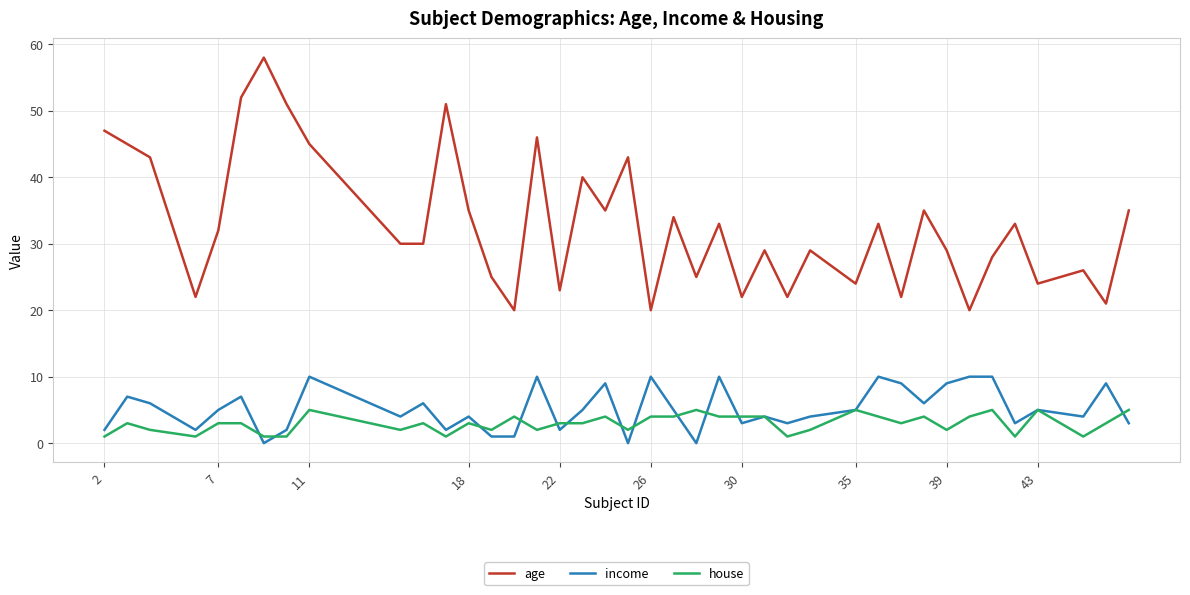

Which series has the widest spread of values?

age